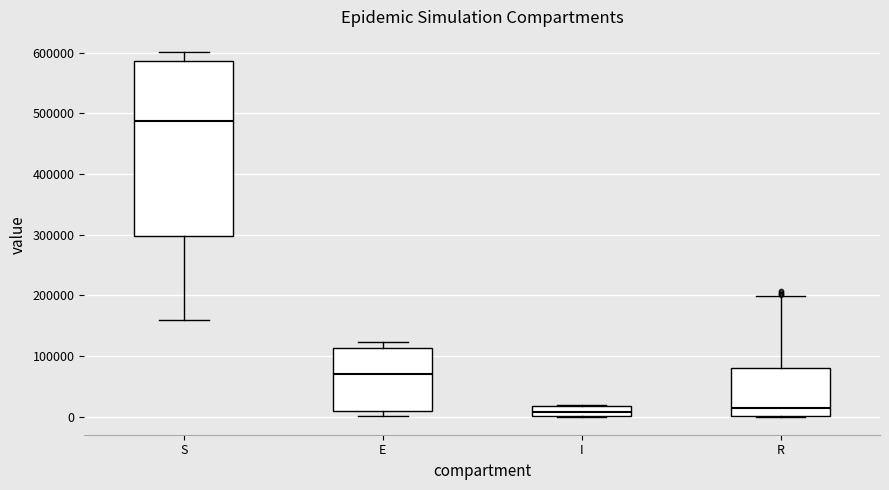

Reading left to right, transcribe this box plot: for each box, give where its median line is, the range the box spans, and where its two whiskers end, as read against the y-axis. The values are not printed on the chart, so give them approximately, as read against the axis.

S: median 490000, box 300000 to 590000, whiskers 160000 to 600000
E: median 70000, box 10000 to 110000, whiskers 0 to 120000
I: median 10000, box 0 to 20000, whiskers 0 to 20000
R: median 10000, box 0 to 80000, whiskers 0 to 200000